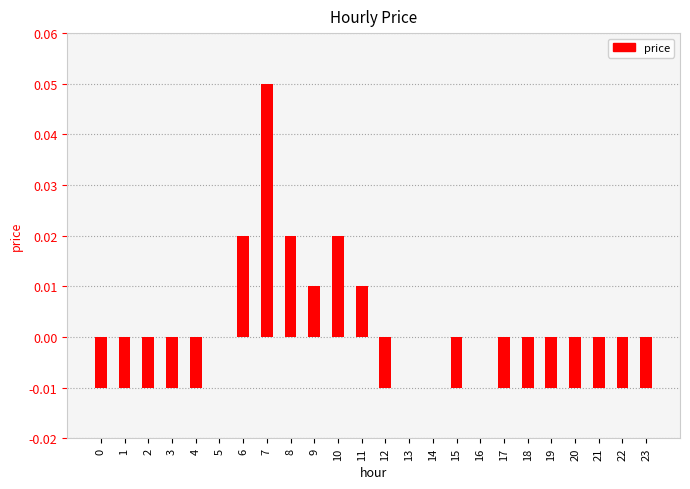

Between 1 and 7, which is larger?

7